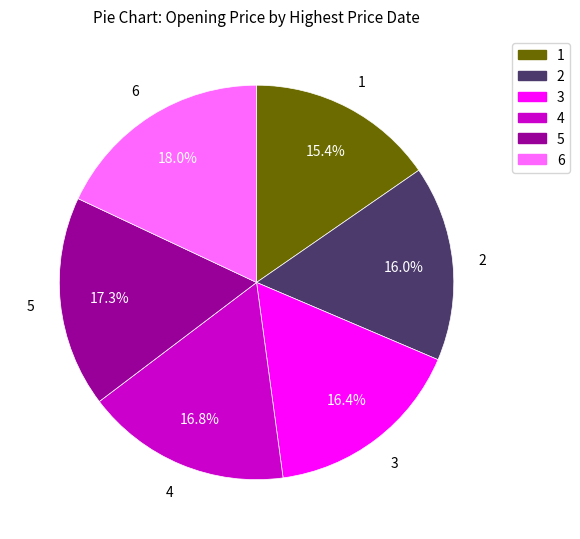

Between 2 and 4, which is larger?

4